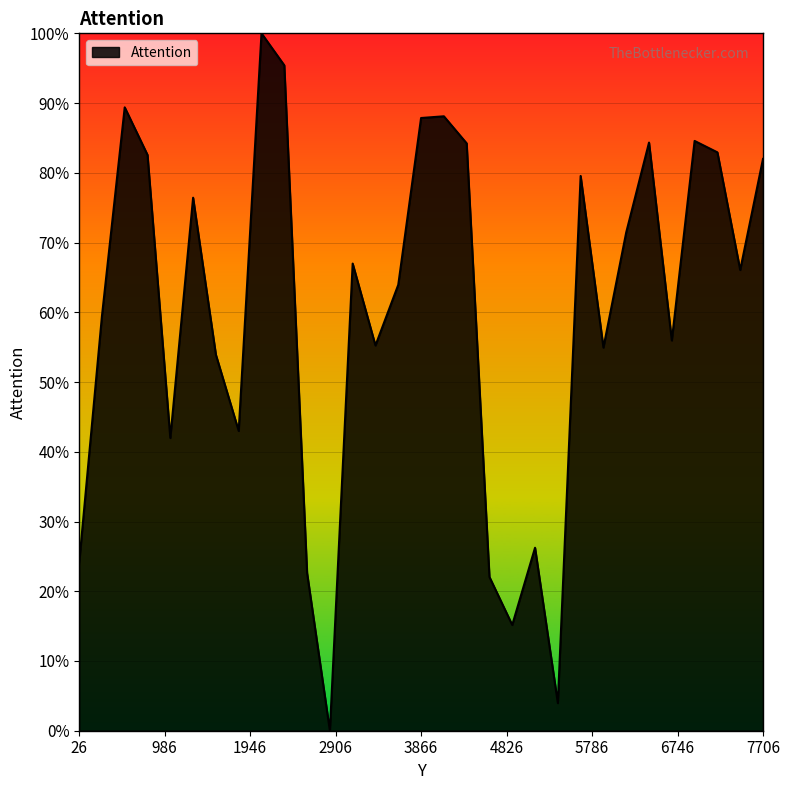

What is the maximum value shown in the chart?

100.0